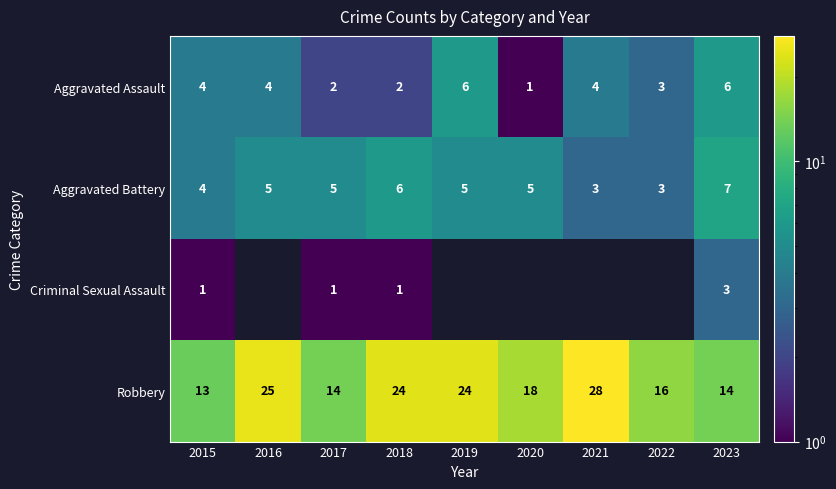

How many data points in Aggravated Battery are less than 5?

3